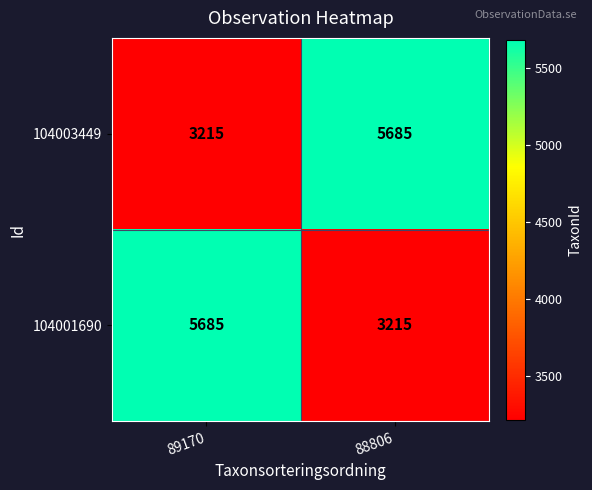

What is the difference between the 104003449 values at 89170 and 88806?

2470